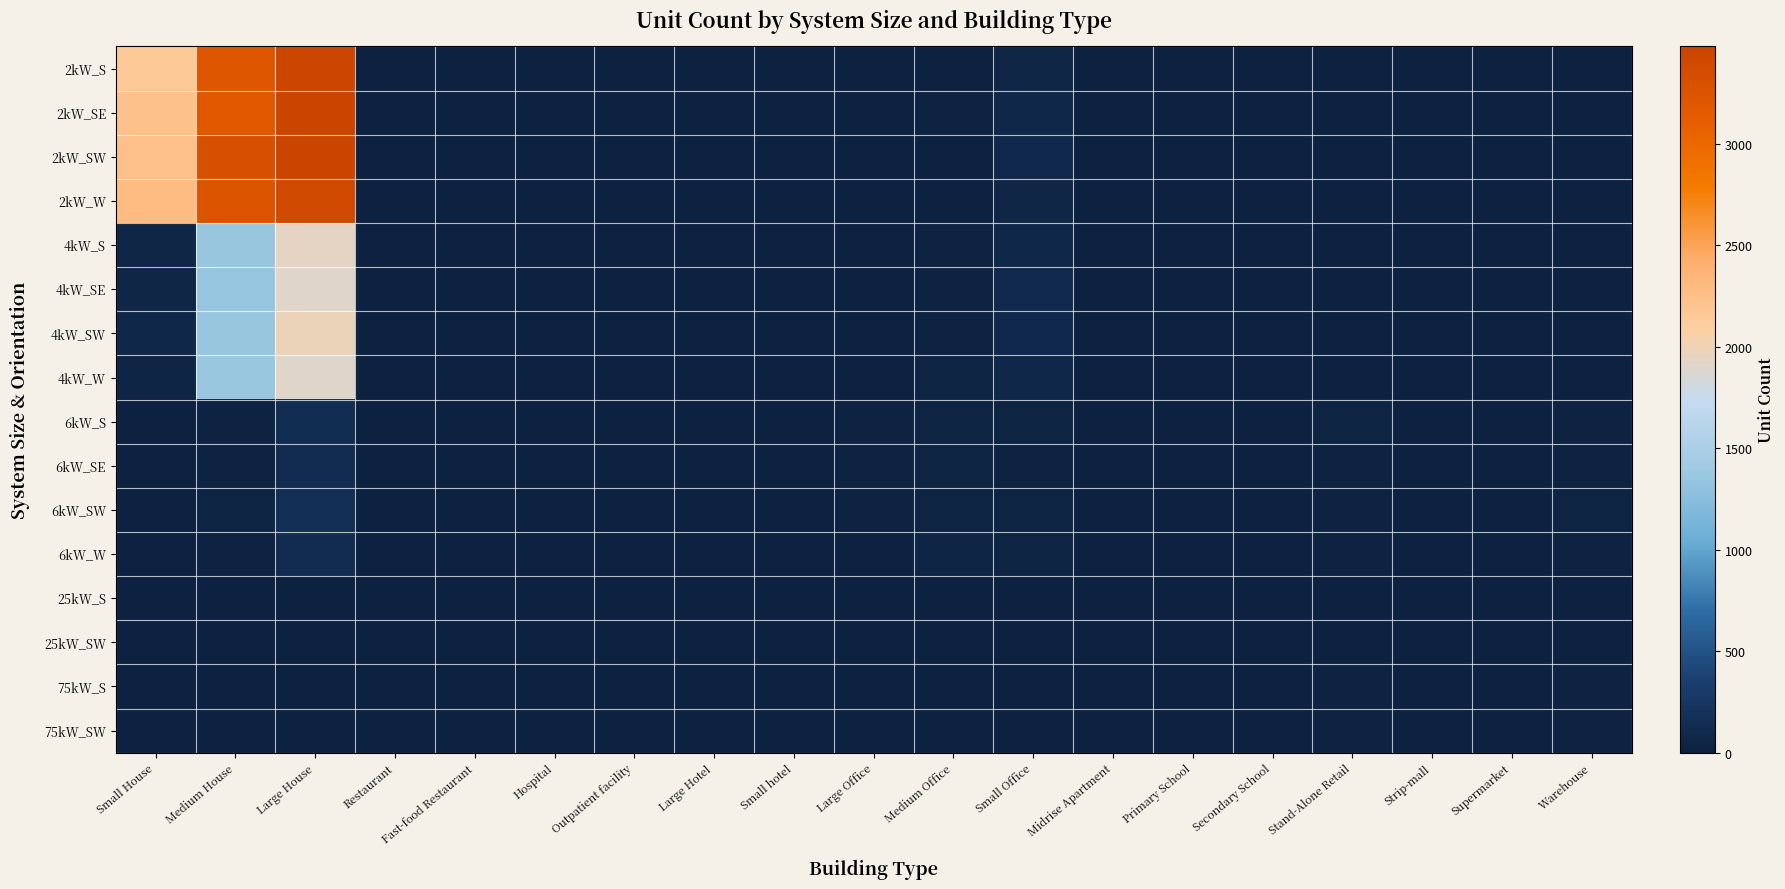

Reading left to right, transcribe all the data shown in this chart.

2kW_S: Small House=2148	Medium House=3214	Large House=3439	Restaurant=9	Fast-food Restaurant=6	Hospital=0	Outpatient facility=1	Large Hotel=0	Small hotel=0	Large Office=1	Medium Office=7	Small Office=66	Midrise Apartment=0	Primary School=0	Secondary School=1	Stand-Alone Retail=1	Strip-mall=1	Supermarket=0	Warehouse=0
2kW_SE: Small House=2225	Medium House=3174	Large House=3478	Restaurant=7	Fast-food Restaurant=5	Hospital=0	Outpatient facility=0	Large Hotel=0	Small hotel=0	Large Office=0	Medium Office=16	Small Office=75	Midrise Apartment=1	Primary School=0	Secondary School=0	Stand-Alone Retail=0	Strip-mall=0	Supermarket=0	Warehouse=0
2kW_SW: Small House=2254	Medium House=3298	Large House=3465	Restaurant=7	Fast-food Restaurant=6	Hospital=0	Outpatient facility=2	Large Hotel=0	Small hotel=0	Large Office=1	Medium Office=7	Small Office=92	Midrise Apartment=2	Primary School=0	Secondary School=0	Stand-Alone Retail=0	Strip-mall=0	Supermarket=0	Warehouse=2
2kW_W: Small House=2284	Medium House=3243	Large House=3390	Restaurant=4	Fast-food Restaurant=7	Hospital=0	Outpatient facility=1	Large Hotel=0	Small hotel=0	Large Office=0	Medium Office=9	Small Office=62	Midrise Apartment=0	Primary School=0	Secondary School=0	Stand-Alone Retail=2	Strip-mall=0	Supermarket=0	Warehouse=3
4kW_S: Small House=65	Medium House=1351	Large House=1939	Restaurant=11	Fast-food Restaurant=2	Hospital=0	Outpatient facility=1	Large Hotel=0	Small hotel=1	Large Office=7	Medium Office=23	Small Office=78	Midrise Apartment=1	Primary School=0	Secondary School=0	Stand-Alone Retail=7	Strip-mall=0	Supermarket=0	Warehouse=5
4kW_SE: Small House=56	Medium House=1338	Large House=1912	Restaurant=8	Fast-food Restaurant=5	Hospital=0	Outpatient facility=2	Large Hotel=0	Small hotel=1	Large Office=4	Medium Office=20	Small Office=96	Midrise Apartment=1	Primary School=0	Secondary School=0	Stand-Alone Retail=5	Strip-mall=0	Supermarket=1	Warehouse=4
4kW_SW: Small House=68	Medium House=1354	Large House=1978	Restaurant=4	Fast-food Restaurant=2	Hospital=2	Outpatient facility=0	Large Hotel=0	Small hotel=0	Large Office=6	Medium Office=19	Small Office=84	Midrise Apartment=1	Primary School=0	Secondary School=2	Stand-Alone Retail=6	Strip-mall=1	Supermarket=1	Warehouse=5
4kW_W: Small House=52	Medium House=1370	Large House=1915	Restaurant=5	Fast-food Restaurant=4	Hospital=0	Outpatient facility=3	Large Hotel=0	Small hotel=0	Large Office=5	Medium Office=31	Small Office=75	Midrise Apartment=1	Primary School=0	Secondary School=1	Stand-Alone Retail=5	Strip-mall=1	Supermarket=0	Warehouse=4
6kW_S: Small House=0	Medium House=26	Large House=143	Restaurant=2	Fast-food Restaurant=0	Hospital=1	Outpatient facility=8	Large Hotel=3	Small hotel=1	Large Office=21	Medium Office=28	Small Office=38	Midrise Apartment=5	Primary School=4	Secondary School=4	Stand-Alone Retail=30	Strip-mall=3	Supermarket=6	Warehouse=15
6kW_SE: Small House=0	Medium House=26	Large House=123	Restaurant=1	Fast-food Restaurant=0	Hospital=0	Outpatient facility=3	Large Hotel=3	Small hotel=0	Large Office=22	Medium Office=37	Small Office=24	Midrise Apartment=4	Primary School=3	Secondary School=3	Stand-Alone Retail=14	Strip-mall=6	Supermarket=0	Warehouse=26
6kW_SW: Small House=0	Medium House=34	Large House=159	Restaurant=5	Fast-food Restaurant=0	Hospital=3	Outpatient facility=4	Large Hotel=2	Small hotel=1	Large Office=21	Medium Office=32	Small Office=32	Midrise Apartment=5	Primary School=4	Secondary School=2	Stand-Alone Retail=22	Strip-mall=2	Supermarket=0	Warehouse=28
6kW_W: Small House=0	Medium House=22	Large House=132	Restaurant=6	Fast-food Restaurant=0	Hospital=0	Outpatient facility=7	Large Hotel=3	Small hotel=2	Large Office=13	Medium Office=42	Small Office=35	Midrise Apartment=3	Primary School=2	Secondary School=5	Stand-Alone Retail=17	Strip-mall=6	Supermarket=2	Warehouse=17
25kW_S: Small House=0	Medium House=0	Large House=0	Restaurant=0	Fast-food Restaurant=0	Hospital=0	Outpatient facility=1	Large Hotel=1	Small hotel=1	Large Office=7	Medium Office=5	Small Office=0	Midrise Apartment=1	Primary School=2	Secondary School=5	Stand-Alone Retail=6	Strip-mall=3	Supermarket=1	Warehouse=9
25kW_SW: Small House=0	Medium House=0	Large House=0	Restaurant=0	Fast-food Restaurant=0	Hospital=0	Outpatient facility=1	Large Hotel=0	Small hotel=0	Large Office=5	Medium Office=2	Small Office=0	Midrise Apartment=1	Primary School=2	Secondary School=3	Stand-Alone Retail=2	Strip-mall=3	Supermarket=1	Warehouse=8
75kW_S: Small House=0	Medium House=0	Large House=0	Restaurant=0	Fast-food Restaurant=0	Hospital=1	Outpatient facility=1	Large Hotel=0	Small hotel=0	Large Office=6	Medium Office=2	Small Office=0	Midrise Apartment=3	Primary School=3	Secondary School=8	Stand-Alone Retail=20	Strip-mall=4	Supermarket=10	Warehouse=21
75kW_SW: Small House=0	Medium House=0	Large House=0	Restaurant=0	Fast-food Restaurant=0	Hospital=0	Outpatient facility=2	Large Hotel=1	Small hotel=0	Large Office=11	Medium Office=3	Small Office=0	Midrise Apartment=1	Primary School=5	Secondary School=3	Stand-Alone Retail=19	Strip-mall=7	Supermarket=6	Warehouse=18